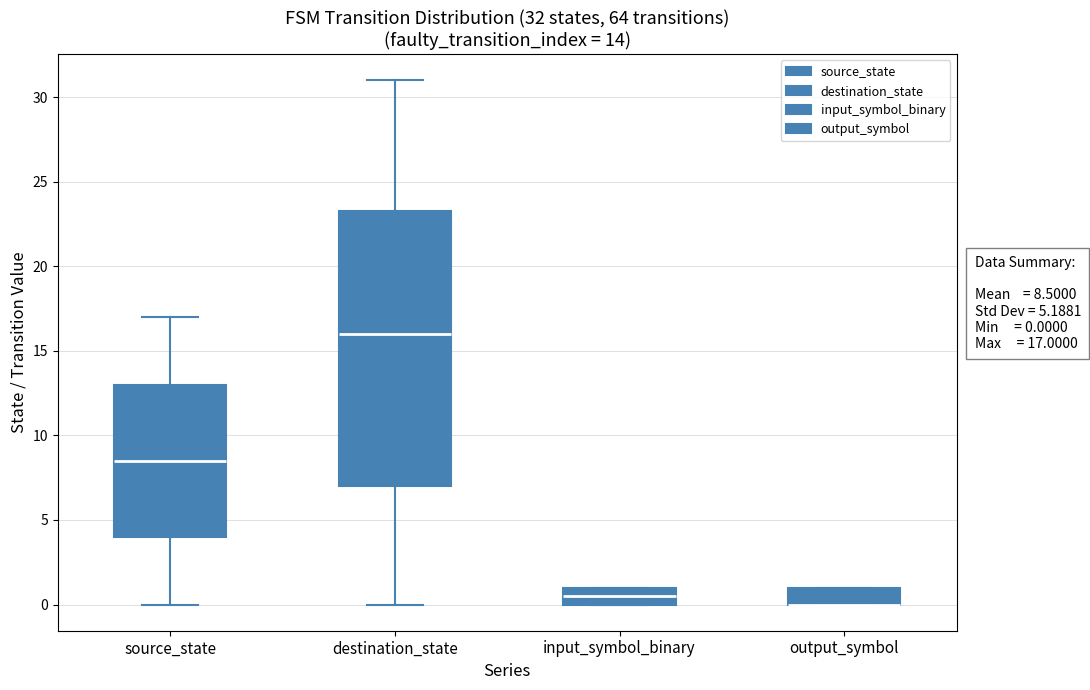

Comparing the boxes themselves (not the whiskers), which one is the tallest?

destination_state